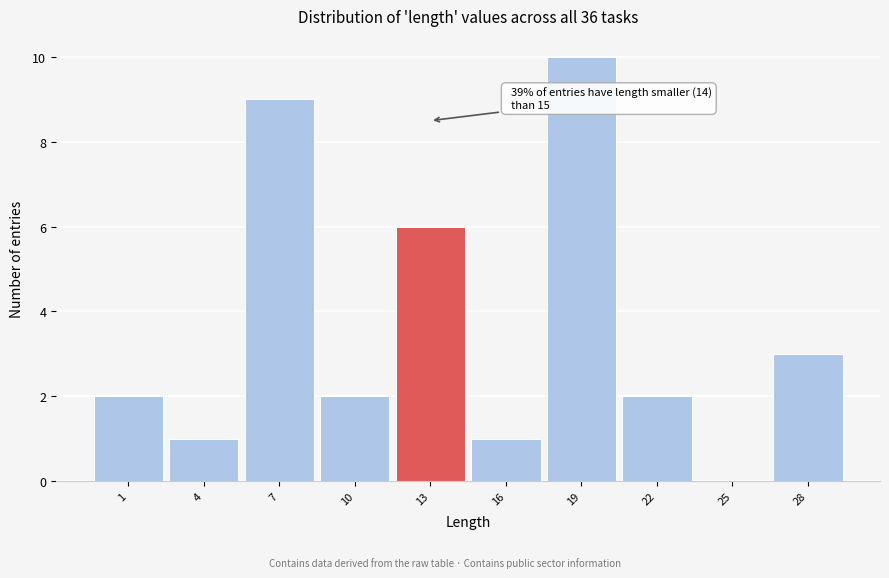

Reading left to right, list all the values displayed in this chart.

1=2	4=1	7=9	10=2	13=6	16=1	19=10	22=2	25=0	28=3